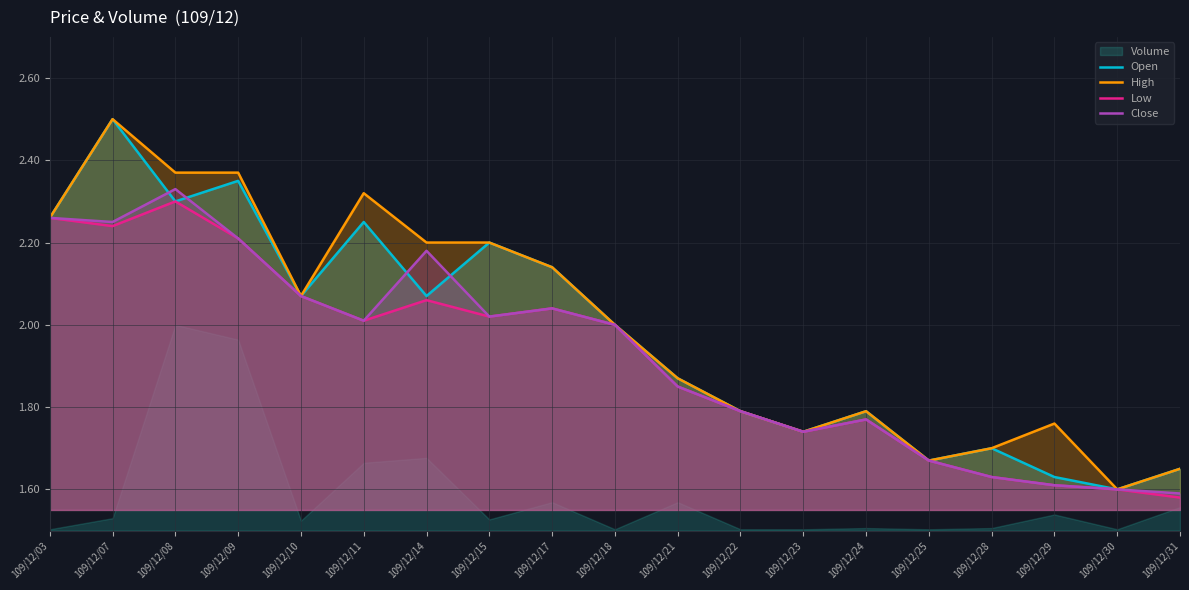

Which category has the highest value in the High series?

109/12/07